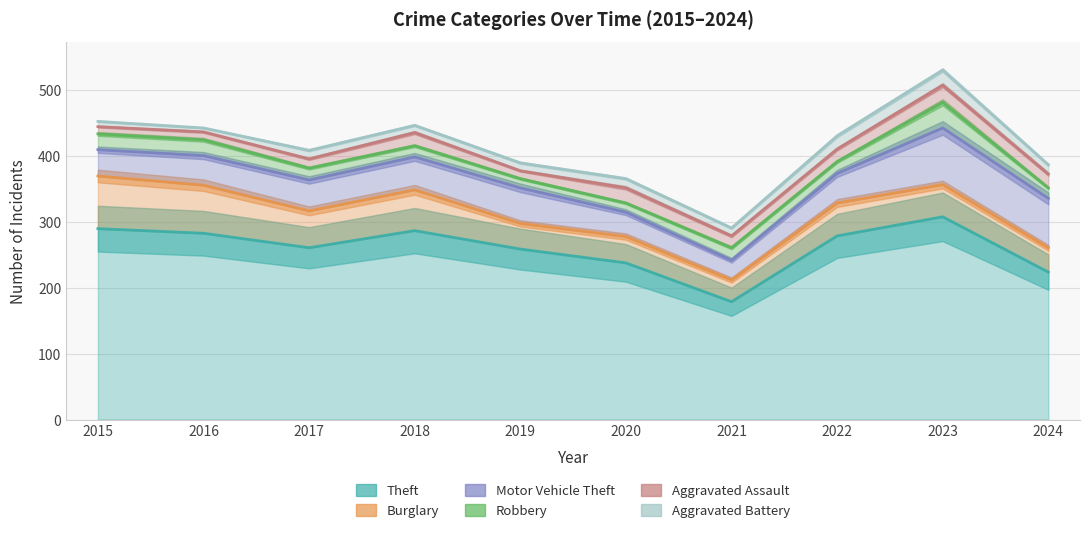

Which series changed the most between 2015 and 2020?

Theft